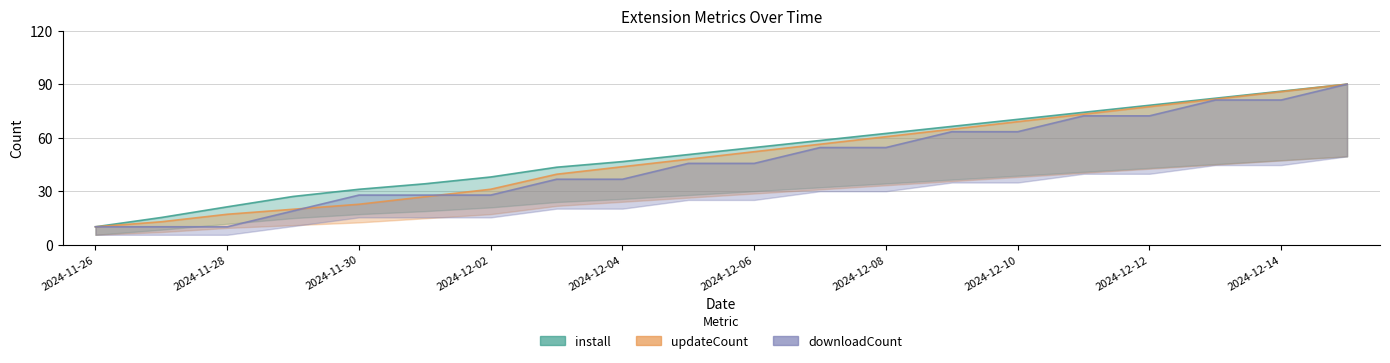

List the series in order of their peak value, highest first.

install, updateCount, downloadCount